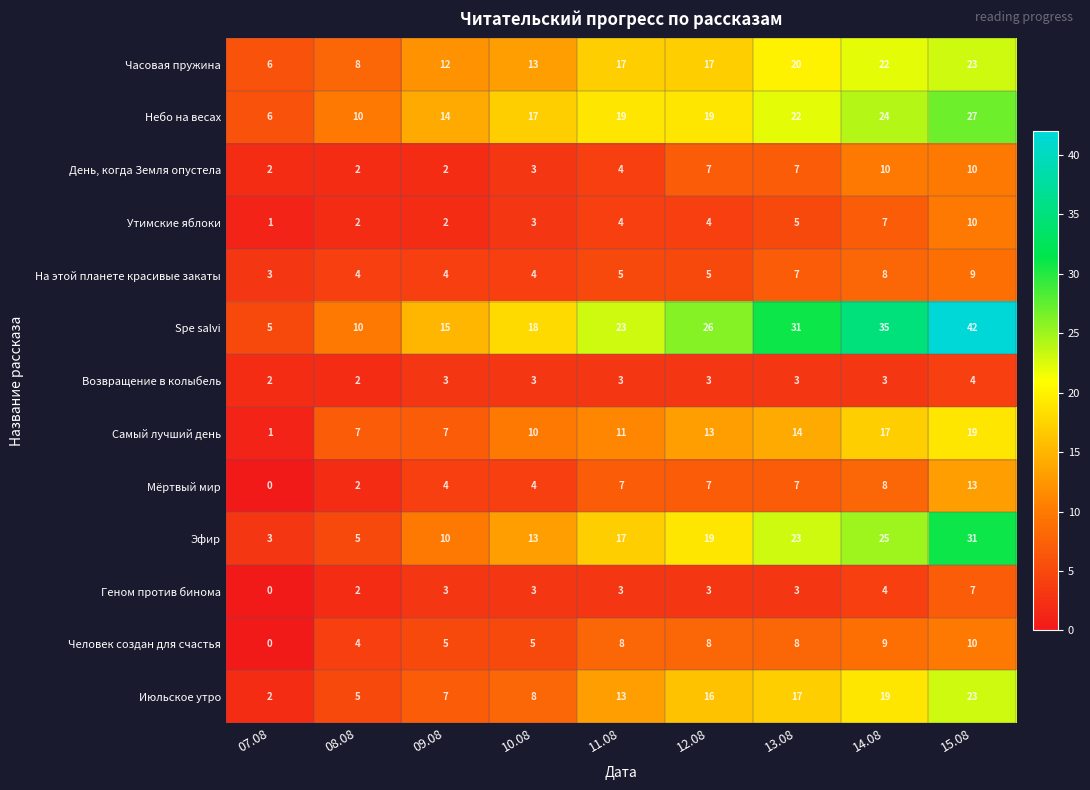

What is the sum of the Человек создан для счастья values at 09.08 and 12.08?

13